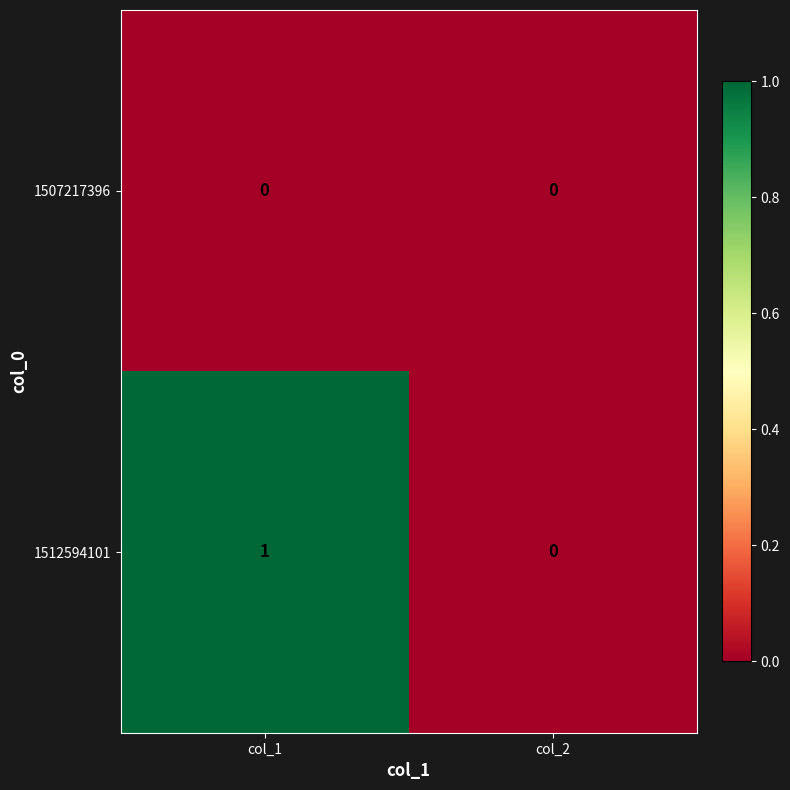

How many values in 1512594101 are above zero?

1